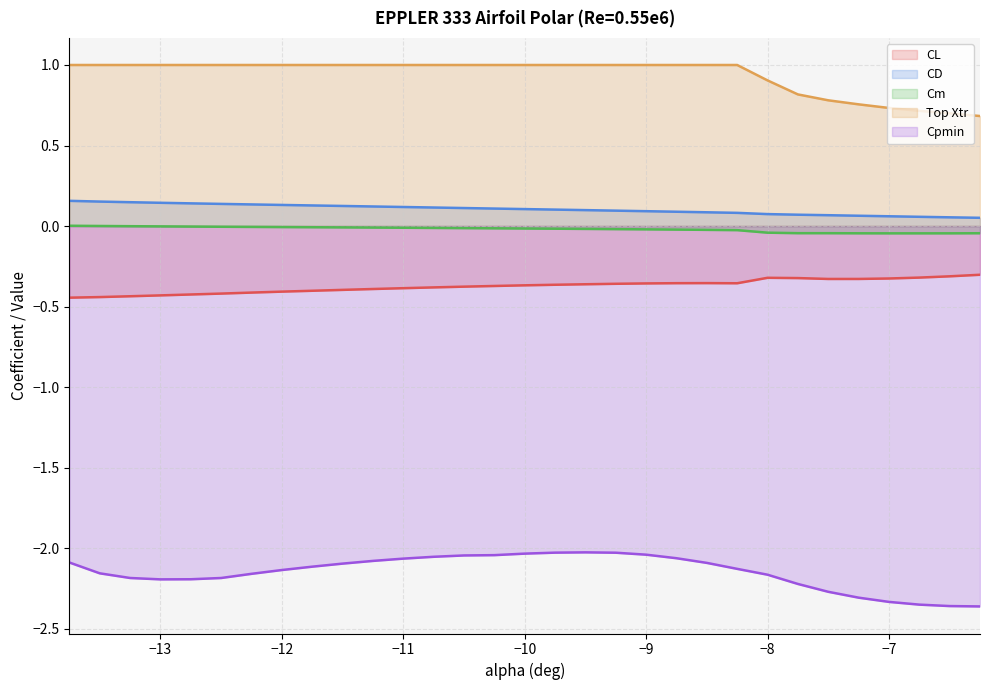

How many lines are shown in the chart?

5